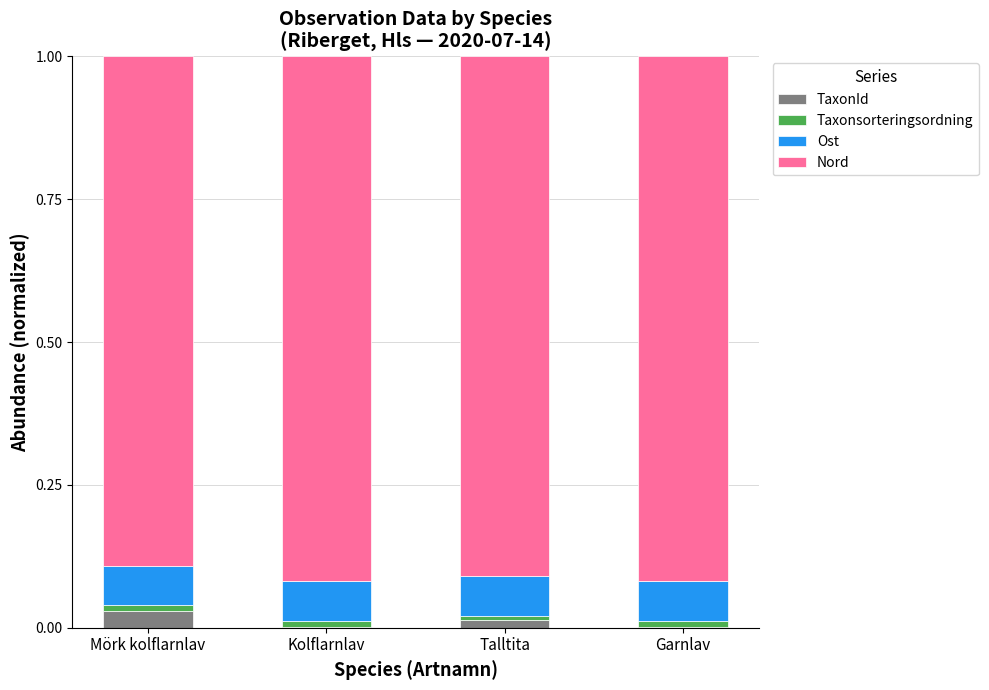

The value of TaxonId at Garnlav is 0.0. True or false?

True